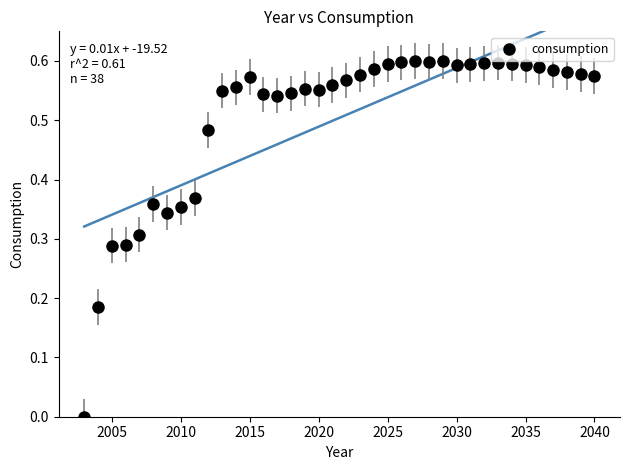

What is the range of X values (max minus min)?

37.0